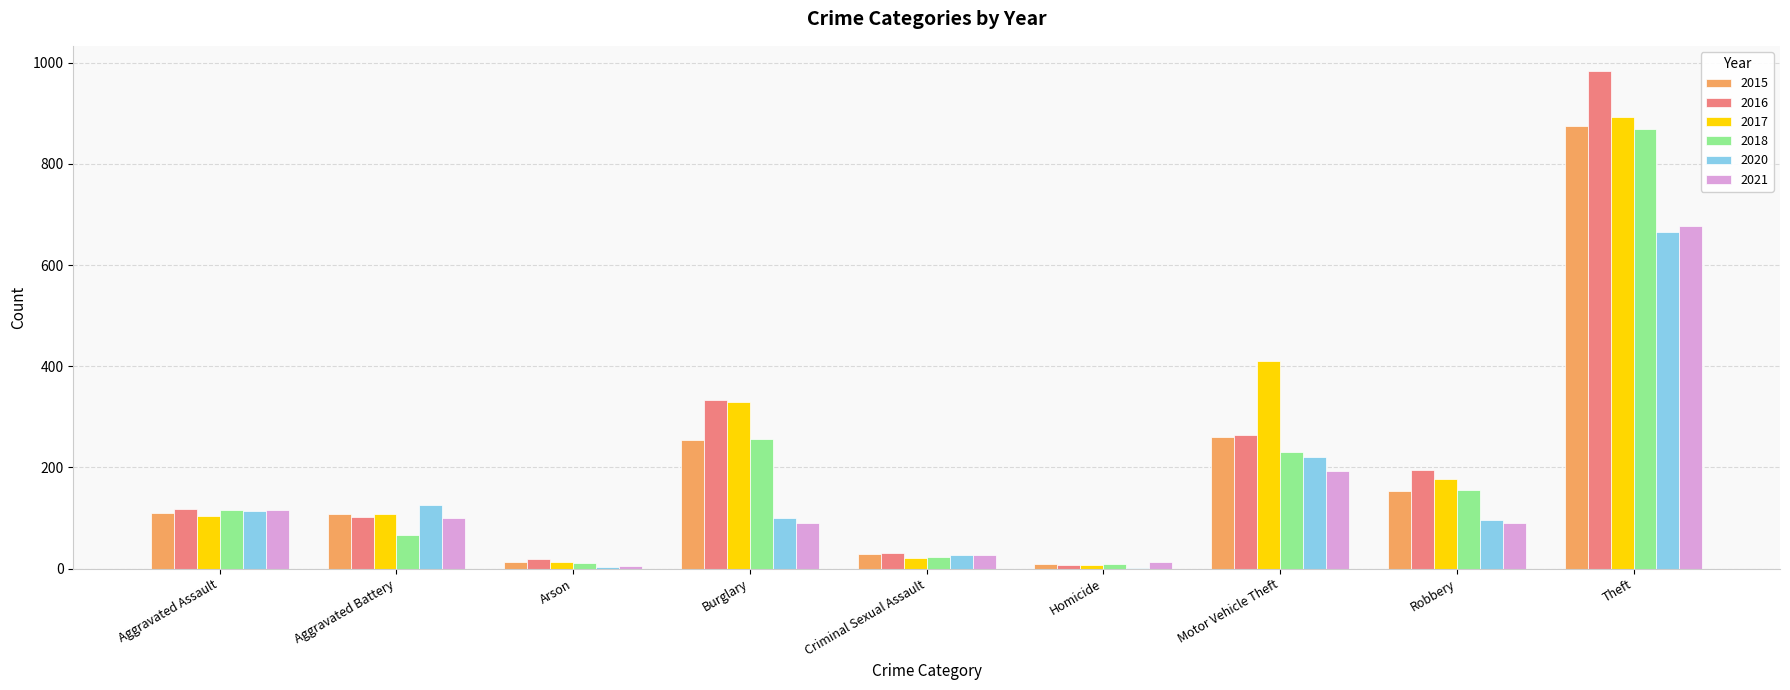

Count the number of data series in this chart.

6